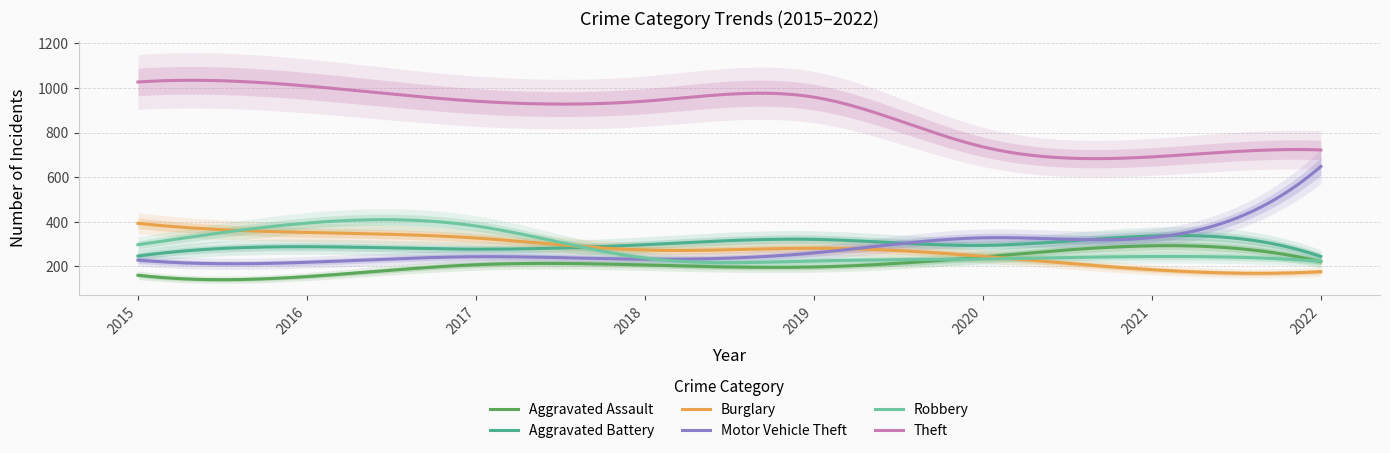

Count the Burglary values in the range 245 to 352.

5